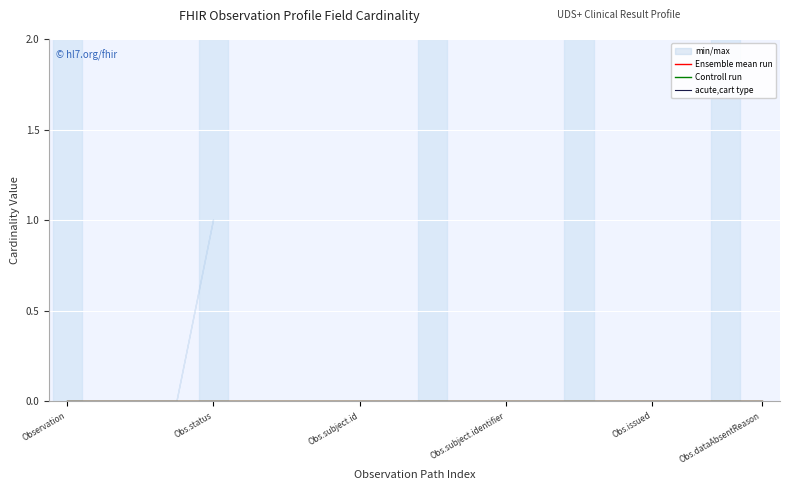

Reading left to right, list all the values displayed in this chart.

min_max: 0	0	0	0	1	0	0	0	0	0	0	0	0	0	0	0	0	0	0	0
base_min: 0	0	0	0	1	0	0	0	0	0	0	0	0	0	0	0	0	0	0	0
ensemble_mean: 0	0	0	0	0	0	0	0	0	0	0	0	0	0	0	0	0	0	0	0
control_run: 0	0	0	0	0	0	0	0	0	0	0	0	0	0	0	0	0	0	0	0